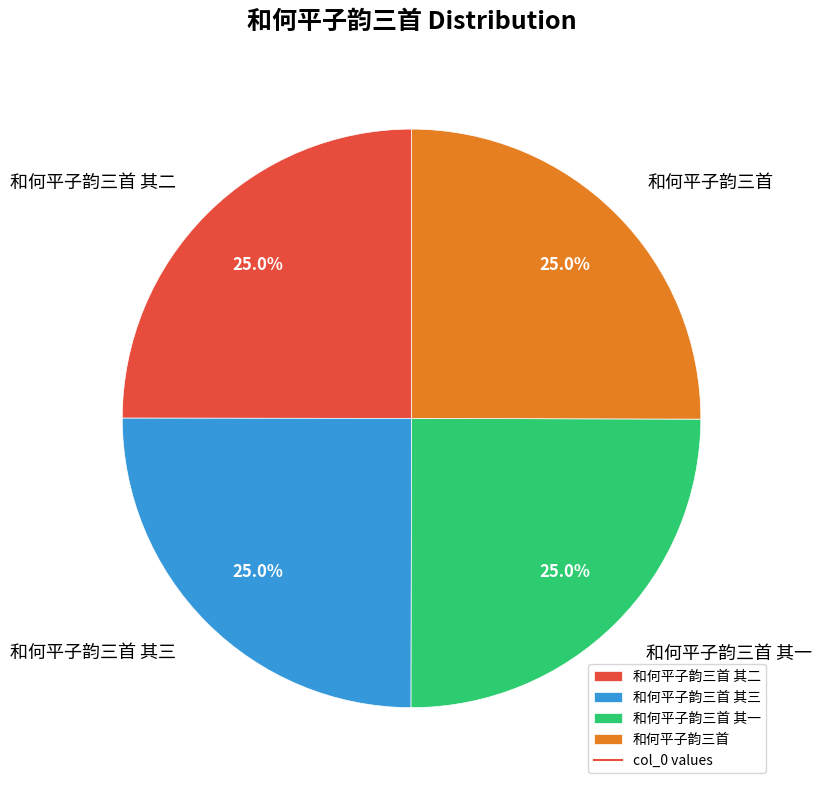

To the nearest percent, what portion does 和何平子韵三首 其三 represent?

25%